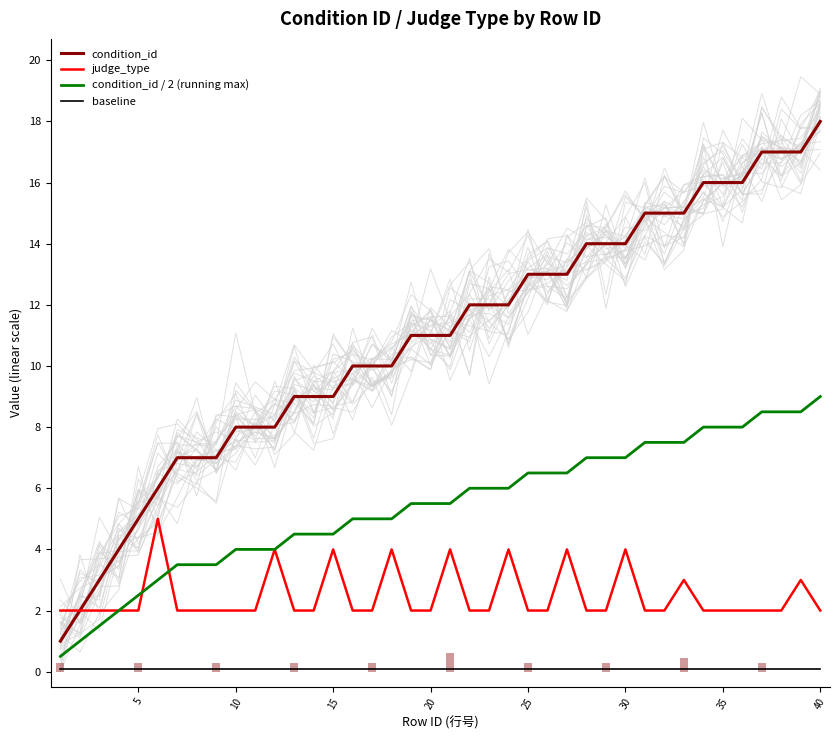

What is the difference between the second highest and minimum values in the judge_type series?

2.0